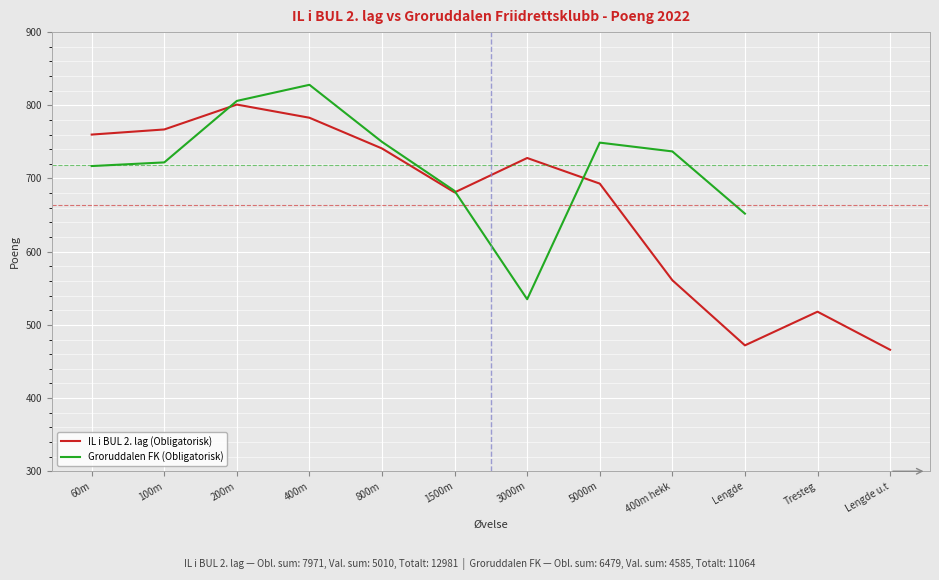

Rank the categories by value from lowest to highest.

Lengde u.t, Lengde, Tresteg, 400m hekk, 1500m, 5000m, 3000m, 800m, 60m, 100m, 400m, 200m